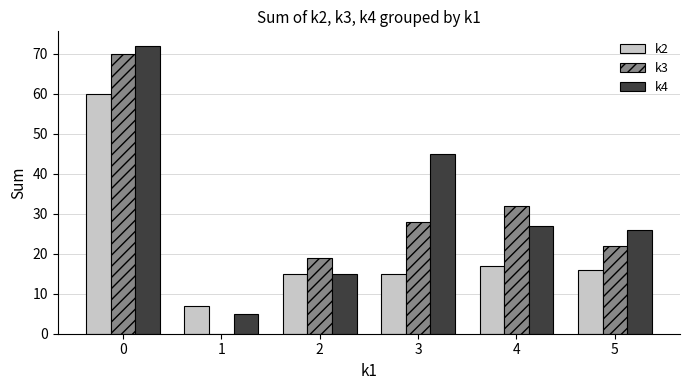

Is it true that k3 equals 11 at 5?

False